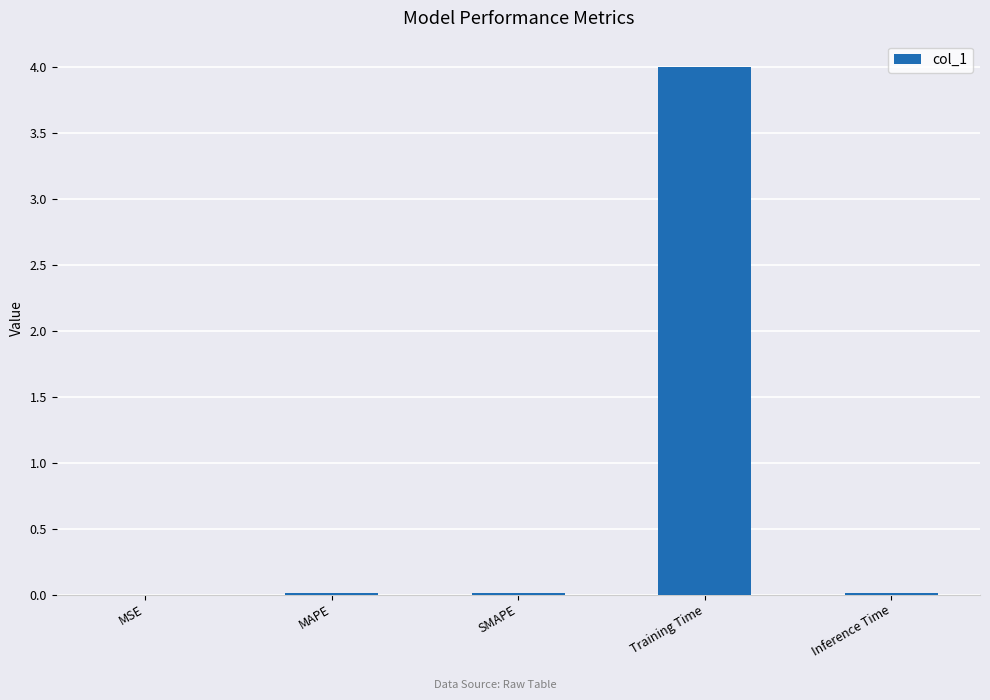

What value does the data have at Training Time?

4.0